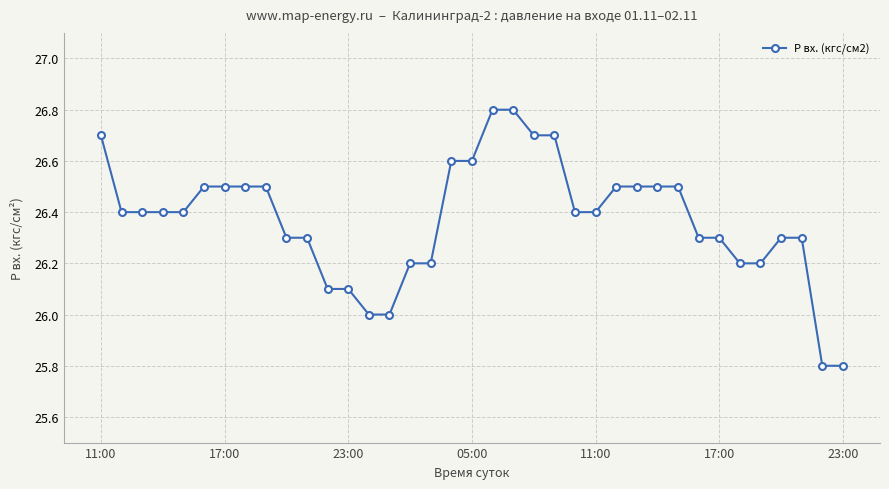

What is the difference between the maximum and minimum values?

1.0